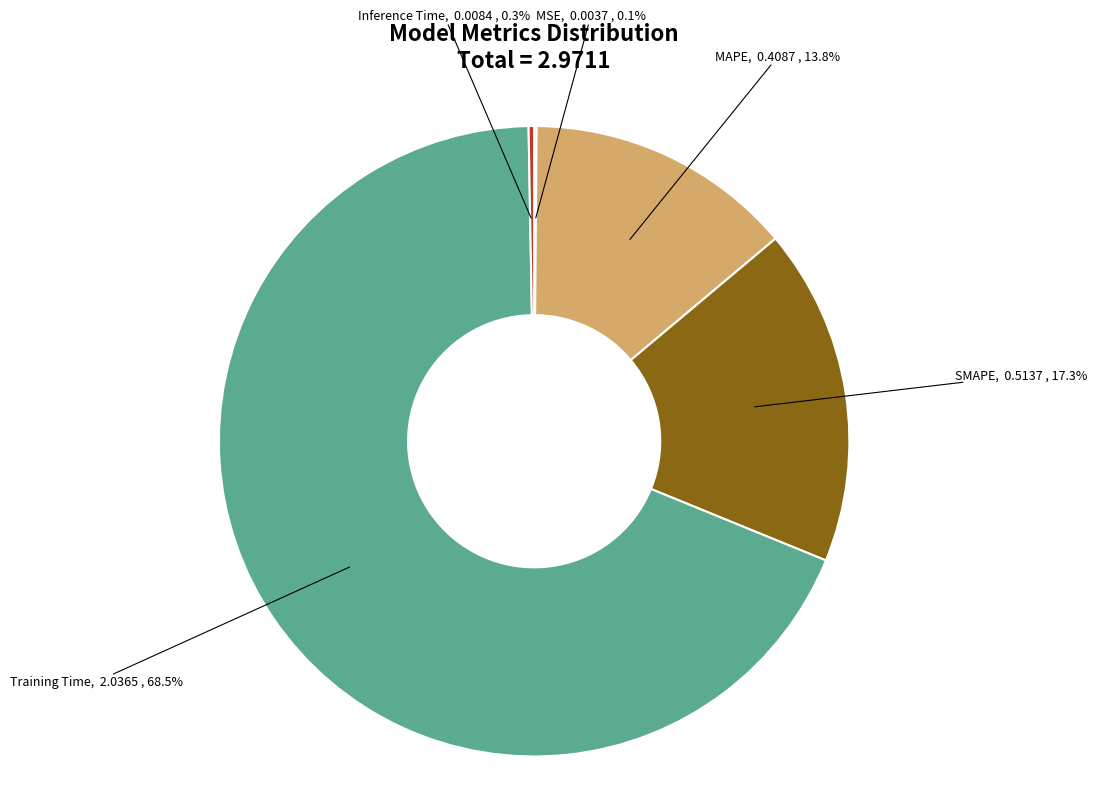

To the nearest percent, what is the combined percentage of Training Time and MAPE?

82%